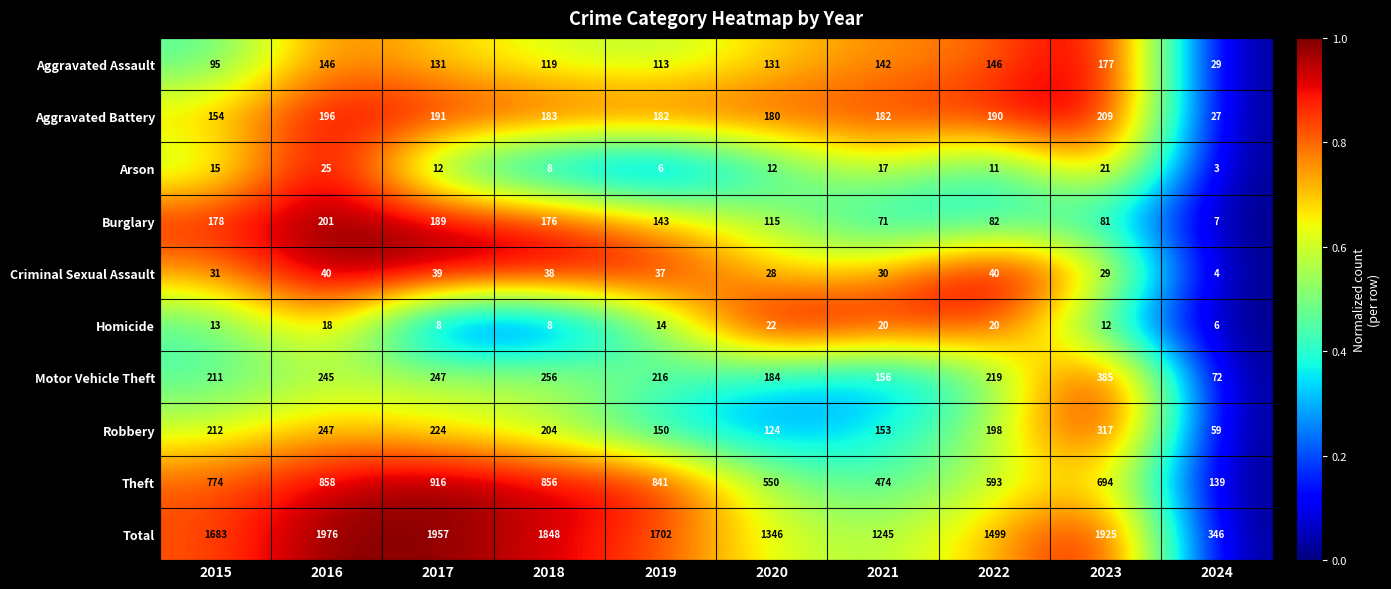

Which series has the largest total across all categories?

Total